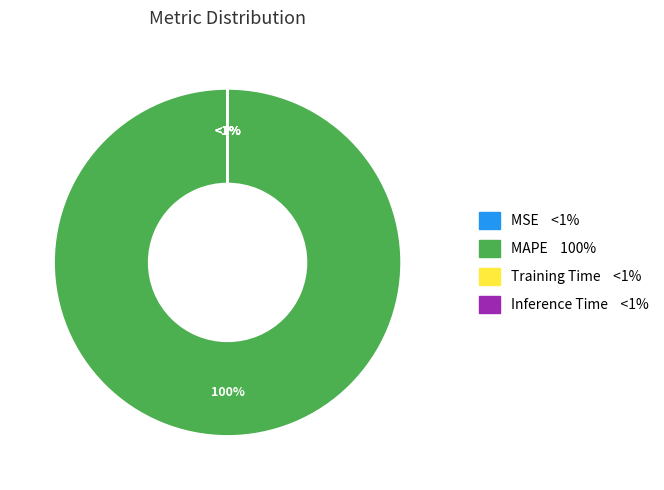

Which category has the biggest portion of the pie?

MAPE